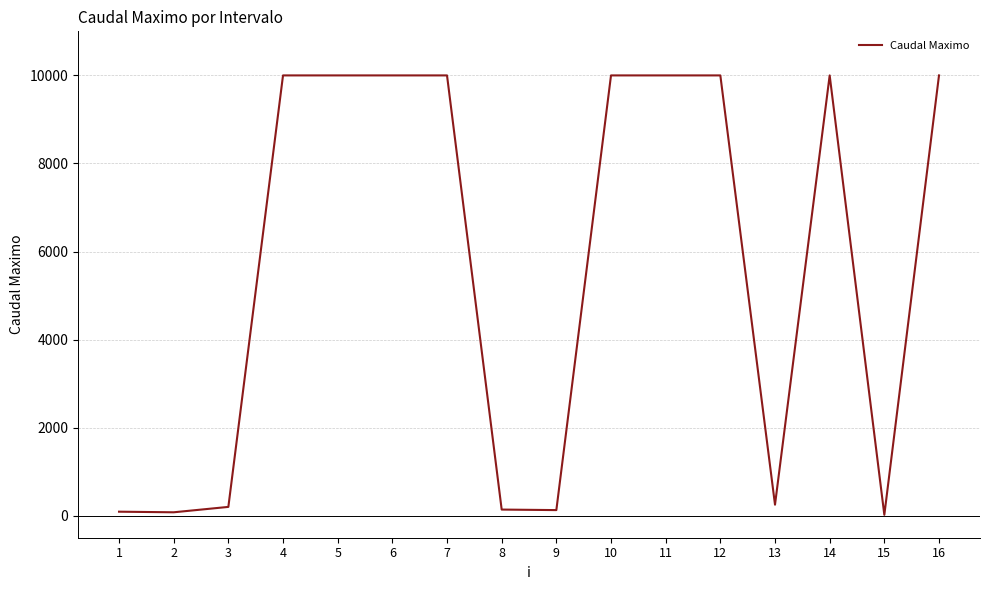

How many lines are shown in the chart?

1